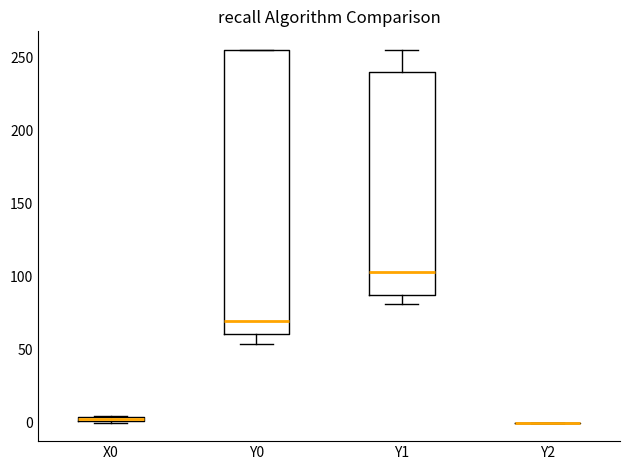

Comparing the boxes themselves (not the whiskers), which one is the tallest?

Y0